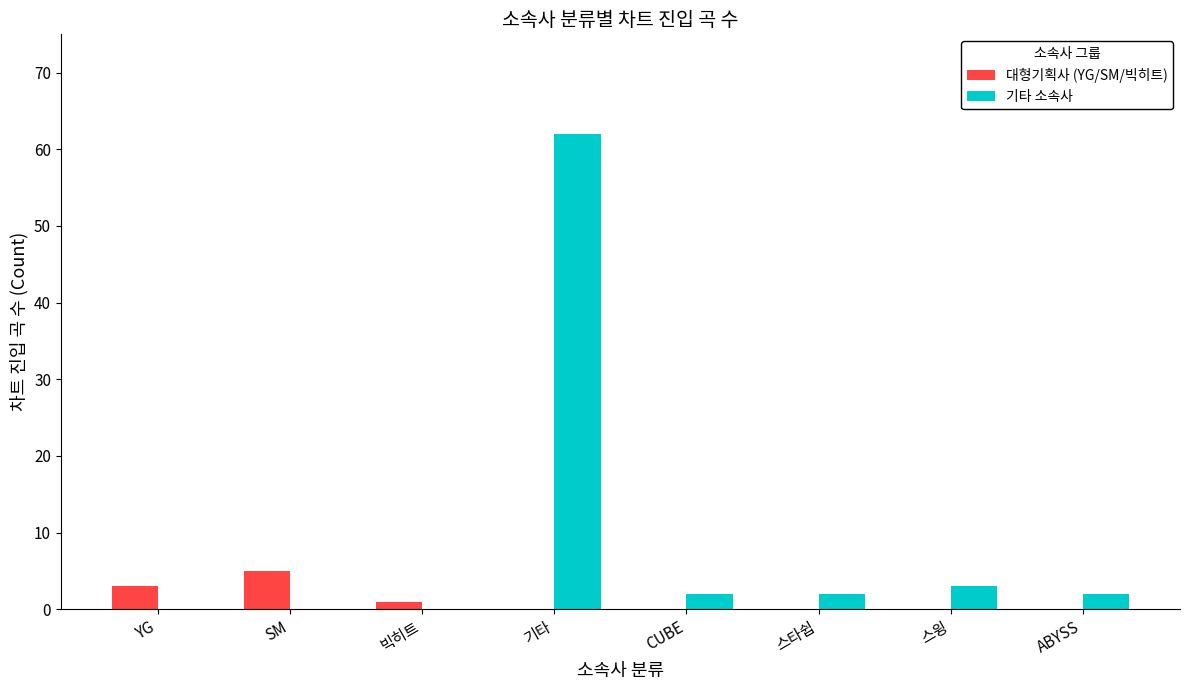

At which category is the sum across all series the highest?

기타